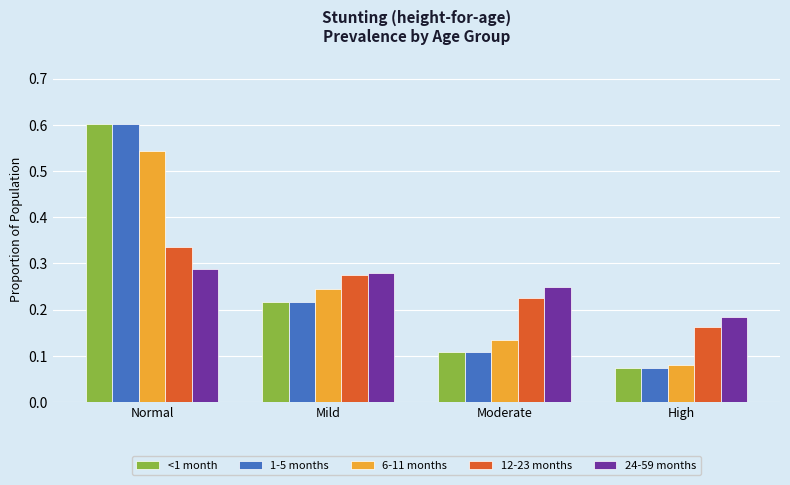

Is the value of 6-11 months at High greater than the value of 12-23 months at Moderate?

No